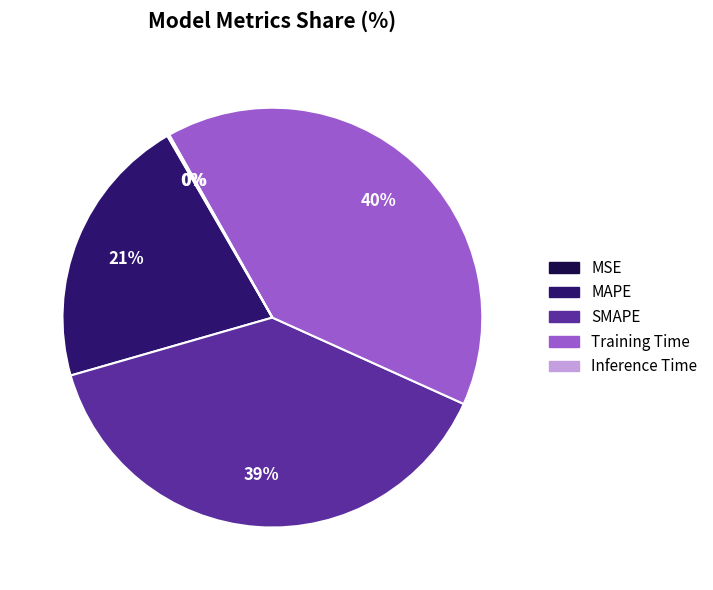

What percentage is the SMAPE slice, to the nearest percent?

39%